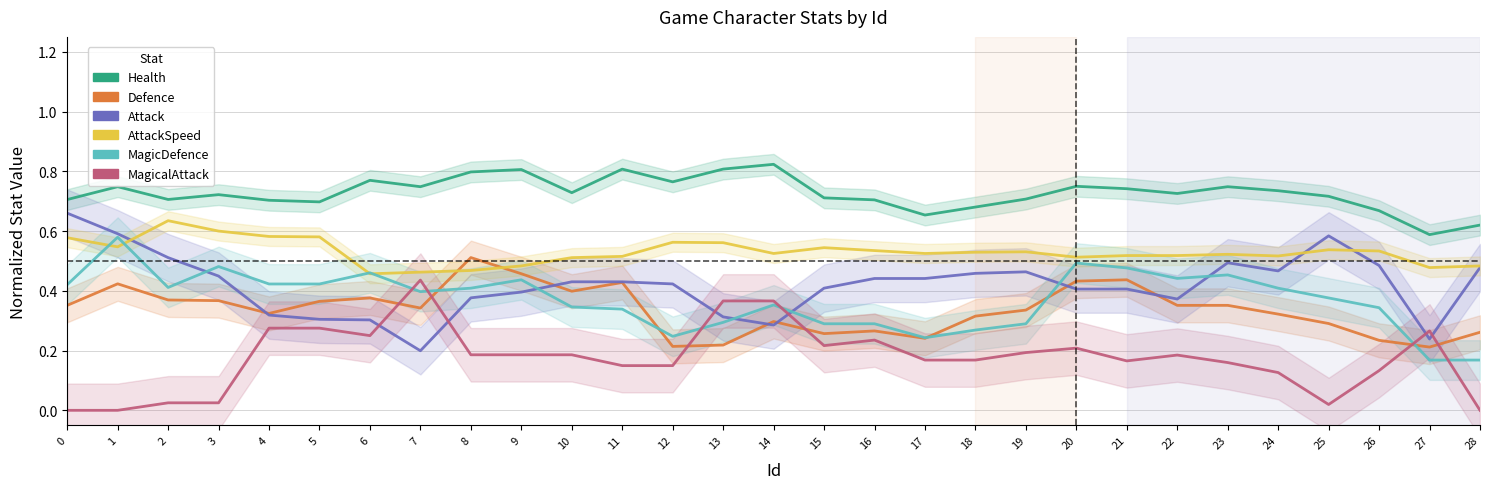

Is it true that AttackSpeed equals 0.5 at 1?

True